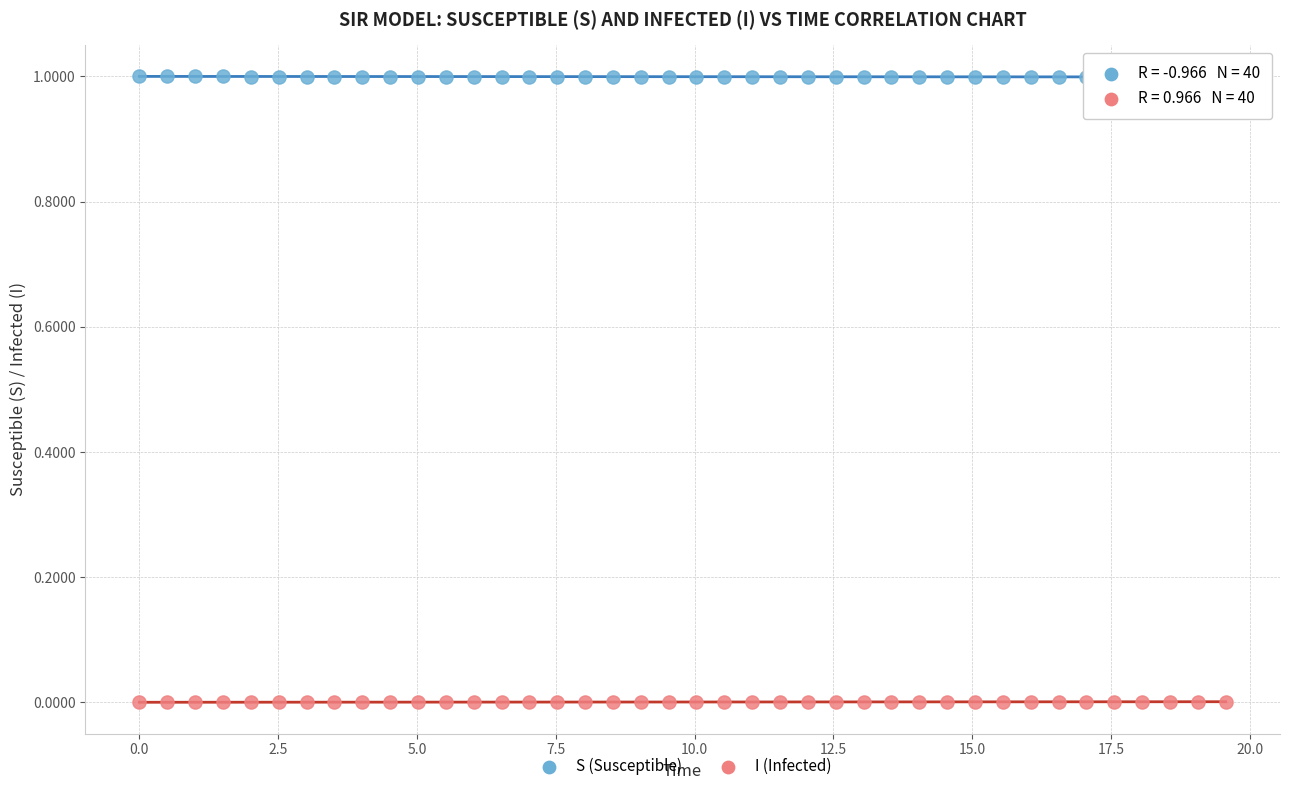

Which series reaches the minimum Y coordinate?

I (Infected)